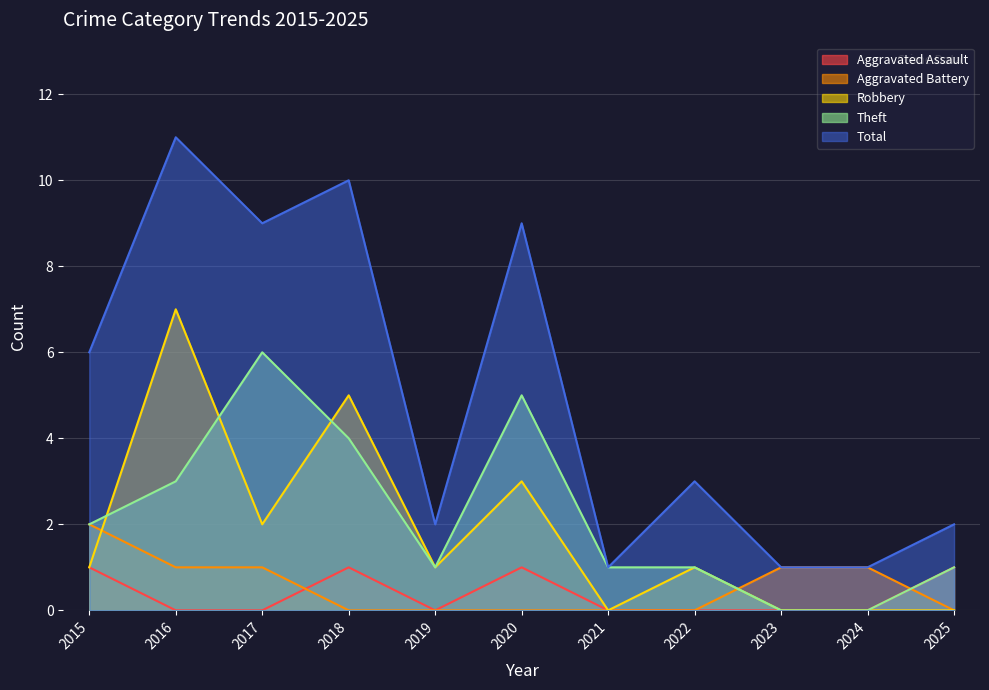

Which category has the lowest value in the Robbery series?

2021